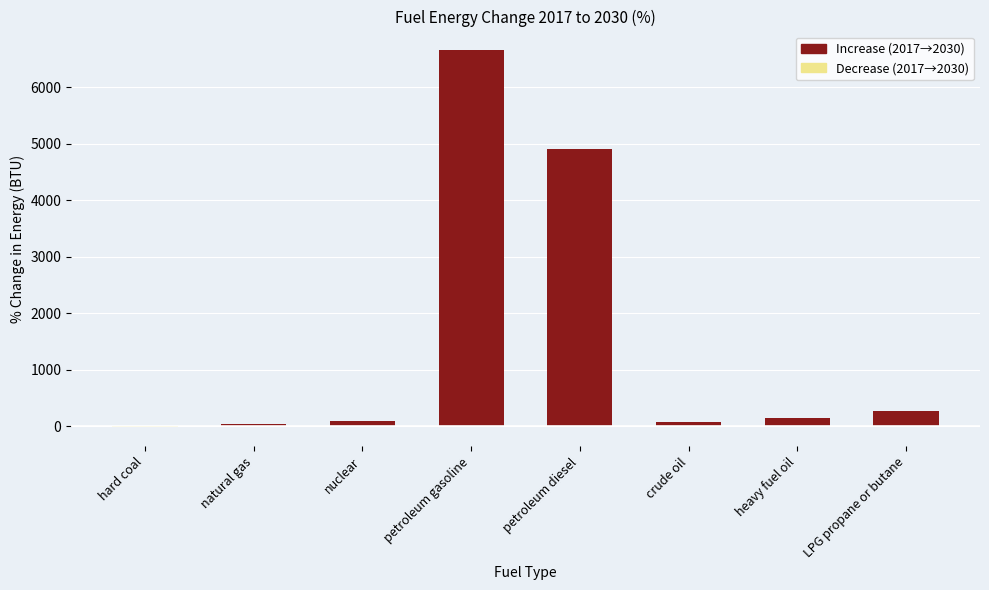

What is the minimum value shown in the chart?

-22.3